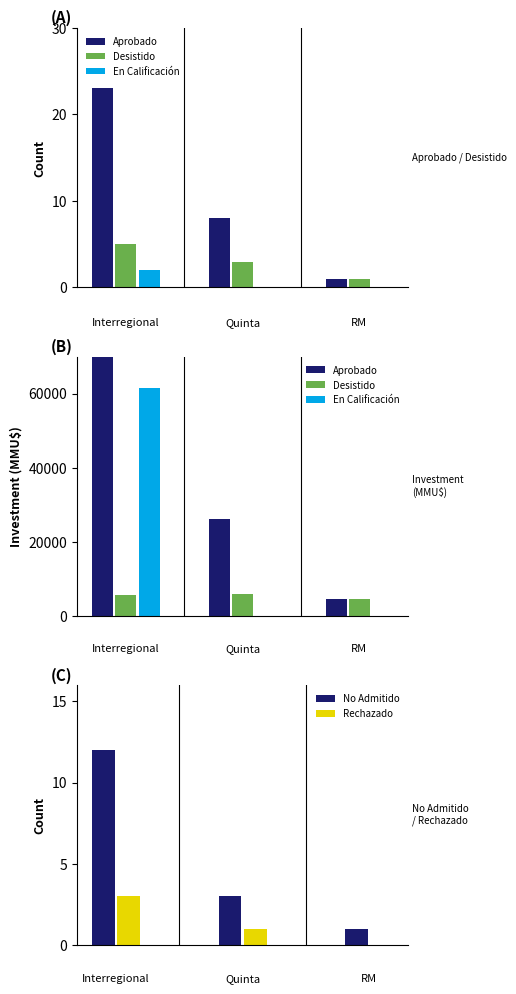

Which series has the largest total across all categories?

Aprobado